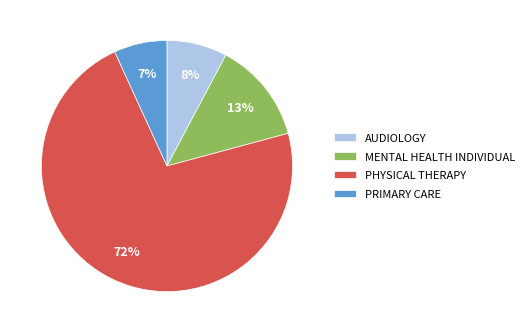

Between MENTAL HEALTH INDIVIDUAL and AUDIOLOGY, which is larger?

MENTAL HEALTH INDIVIDUAL